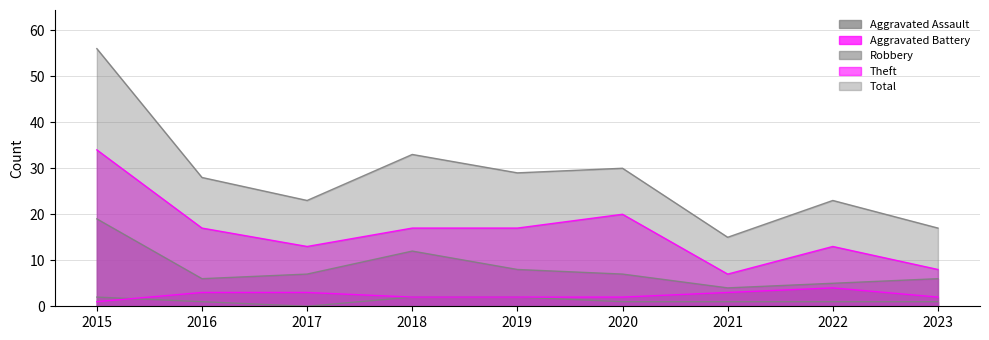

What is the average value of the Aggravated Battery series?

2